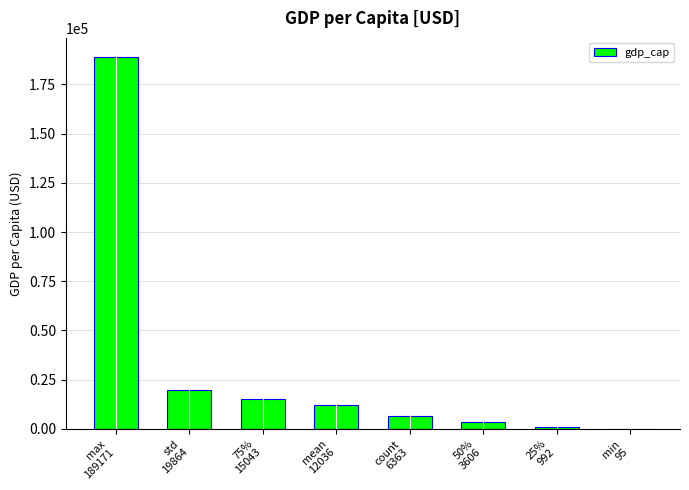

Which label corresponds to the largest value in the chart?

max
189171